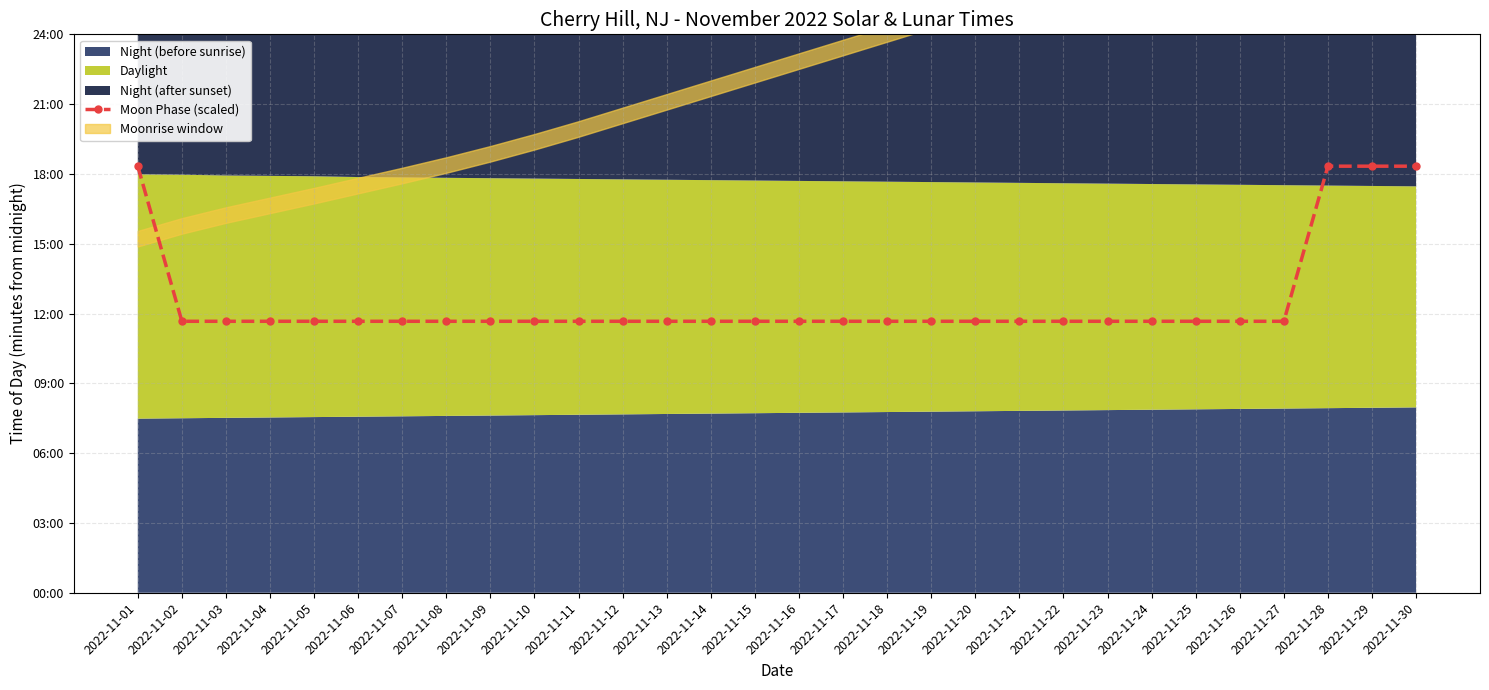

Does the chart display data point markers on the line(s)?

Yes